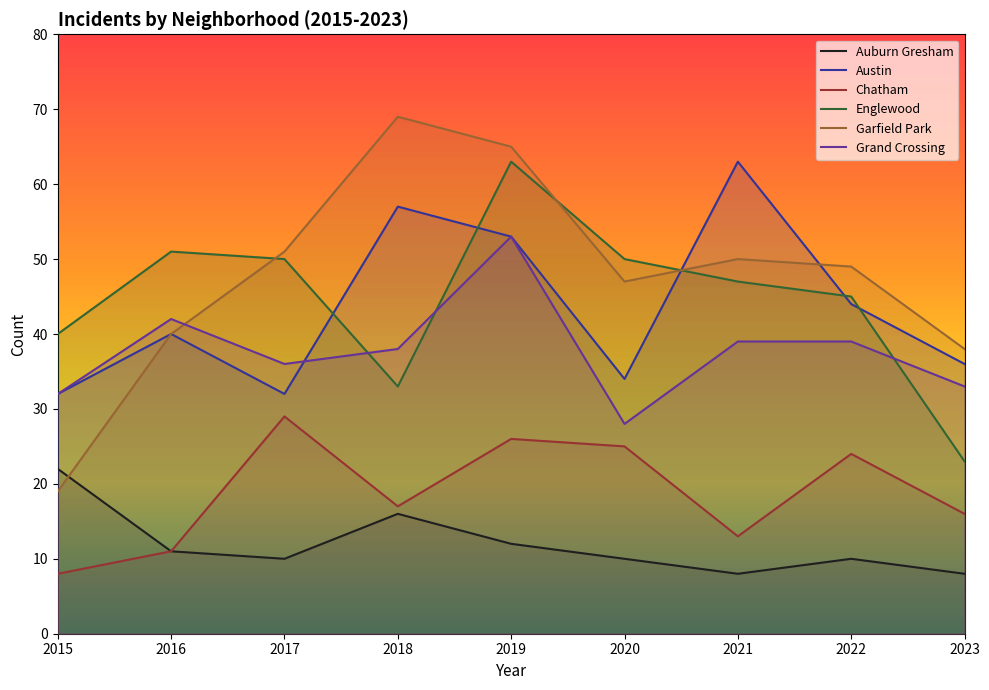

At which label does Chatham reach its minimum?

2015